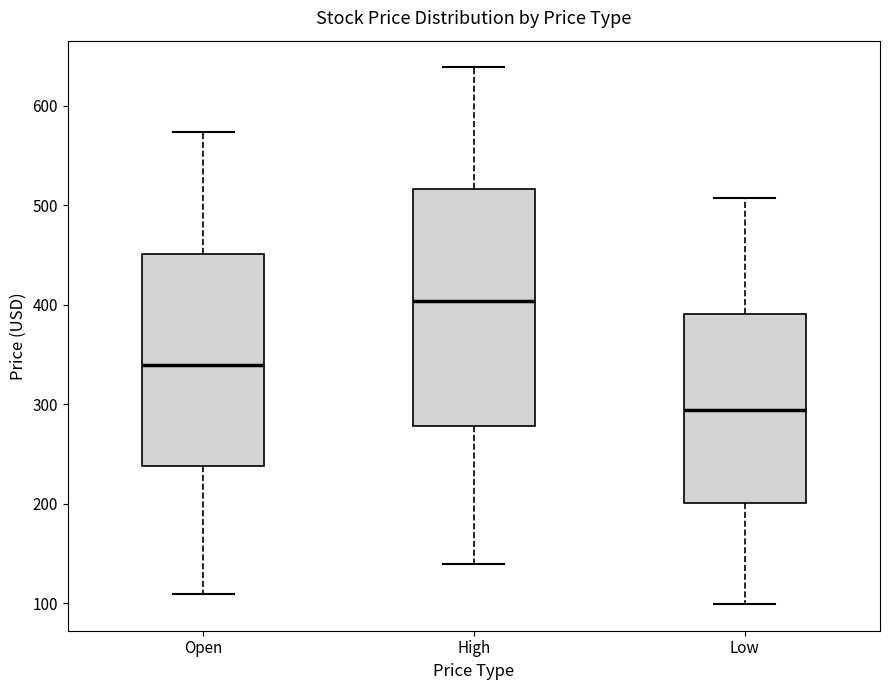

Which box is the tallest, from its lower edge to its upper edge?

High